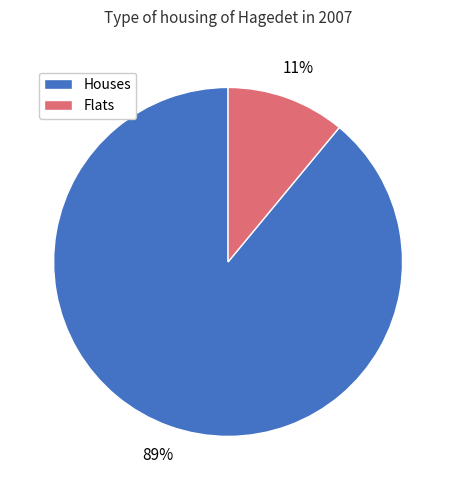

To the nearest percent, what is the average slice percentage?

50%